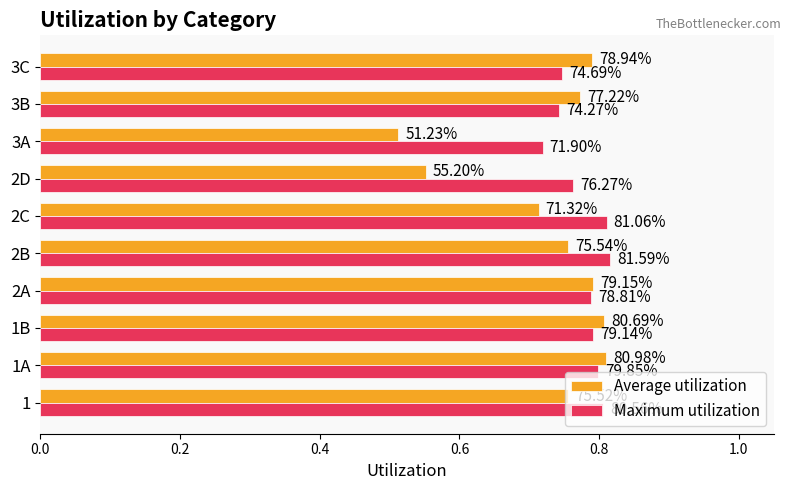

What are all the series names shown in the legend?

Average utilization, Maximum utilization